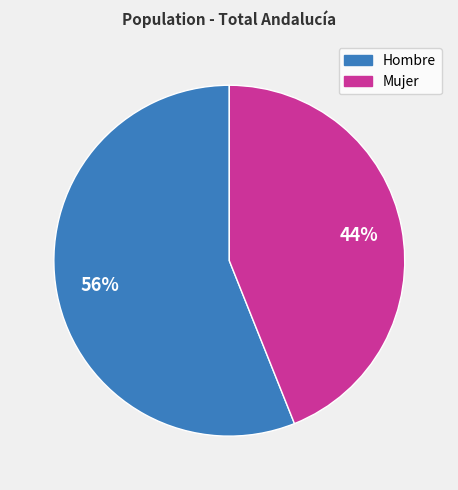

Rank the categories by value from lowest to highest.

Mujer, Hombre